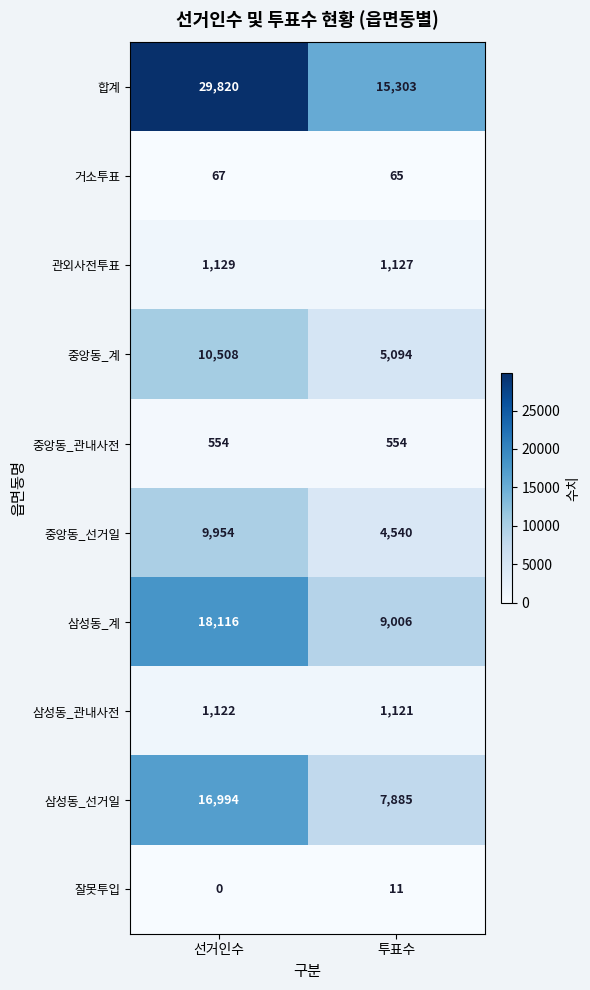

Reading left to right, extract all data points from this chart.

합계: 선거인수=29820	투표수=15303
거소투표: 선거인수=67	투표수=65
관외사전투표: 선거인수=1129	투표수=1127
중앙동_계: 선거인수=10508	투표수=5094
중앙동_관내사전: 선거인수=554	투표수=554
중앙동_선거일: 선거인수=9954	투표수=4540
삼성동_계: 선거인수=18116	투표수=9006
삼성동_관내사전: 선거인수=1122	투표수=1121
삼성동_선거일: 선거인수=16994	투표수=7885
잘못투입: 선거인수=0	투표수=11